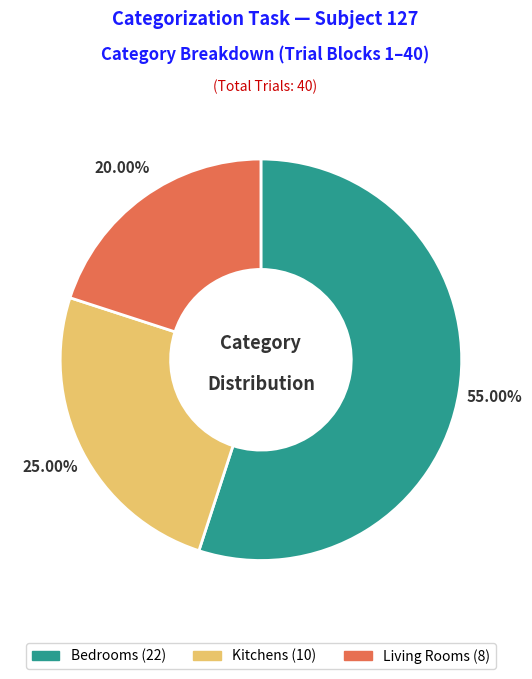

Is there a majority slice in this chart?

Yes